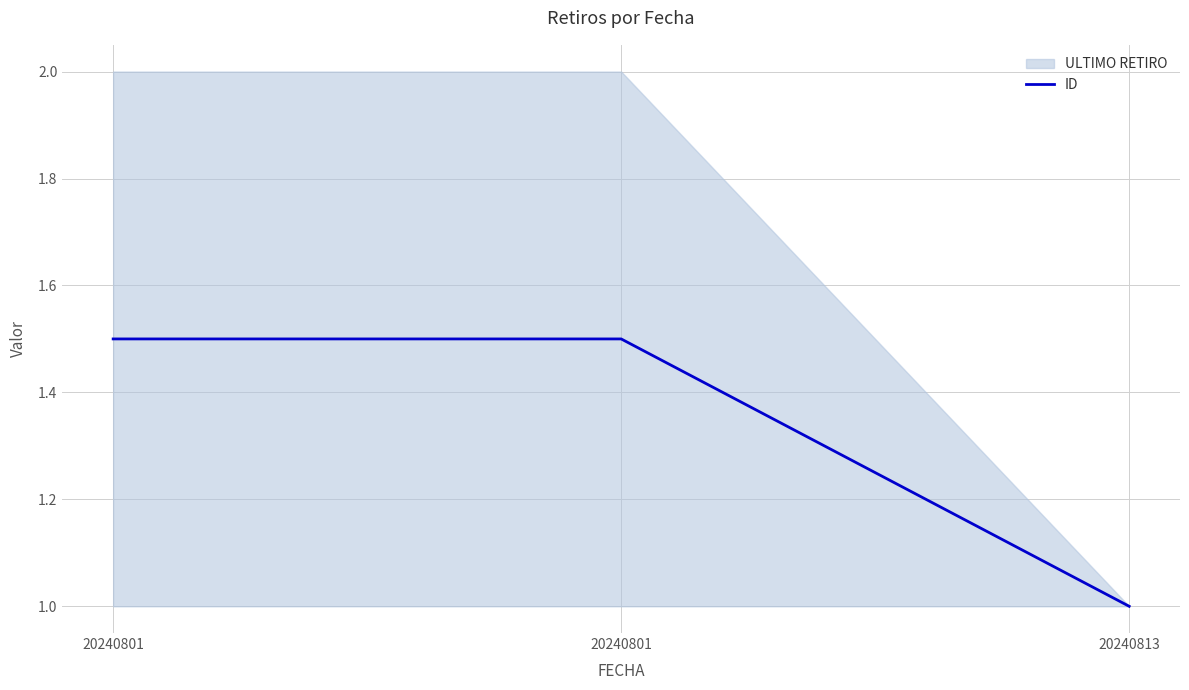

How many values are between 1 and 2?

3